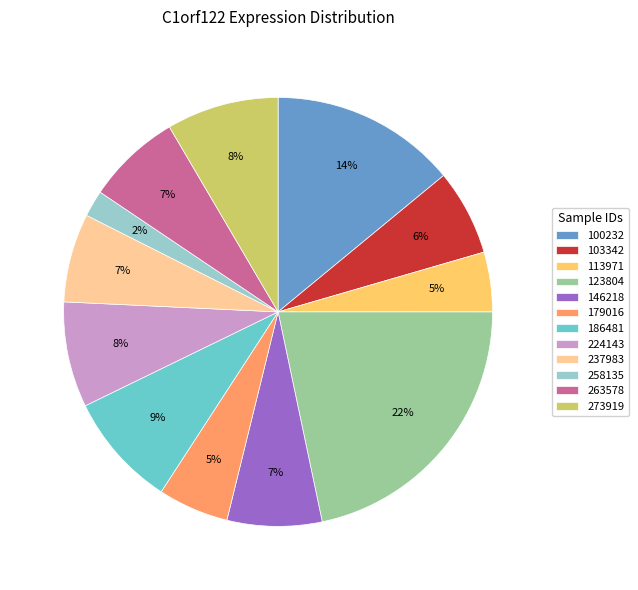

True or false: 103342 accounts for 6% of the total.

True